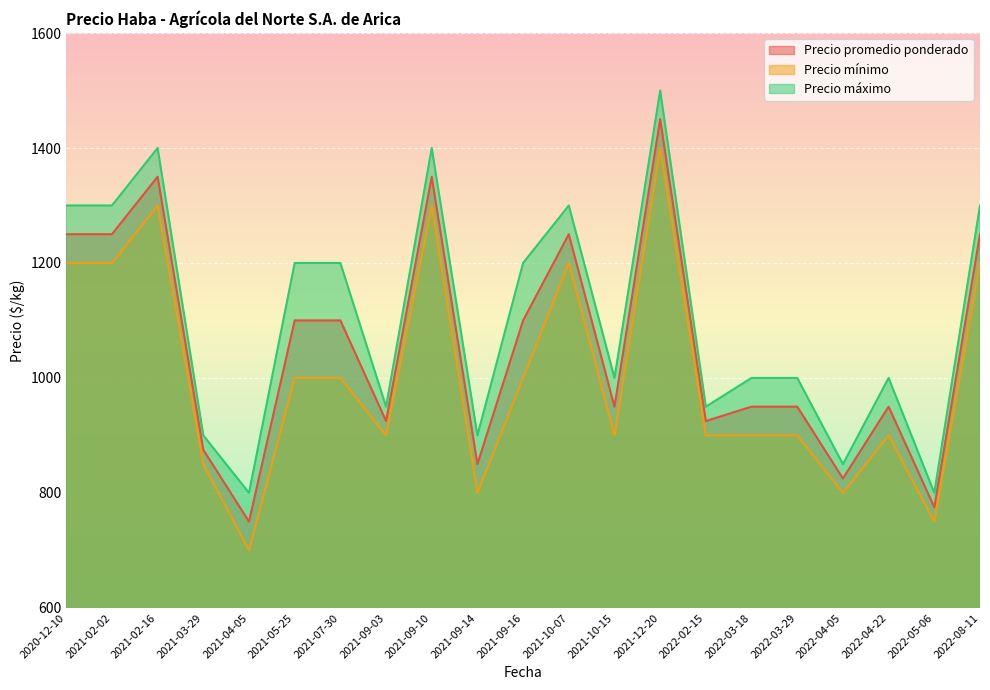

True or false: Precio máximo and Precio promedio ponderado cross at least once.

False